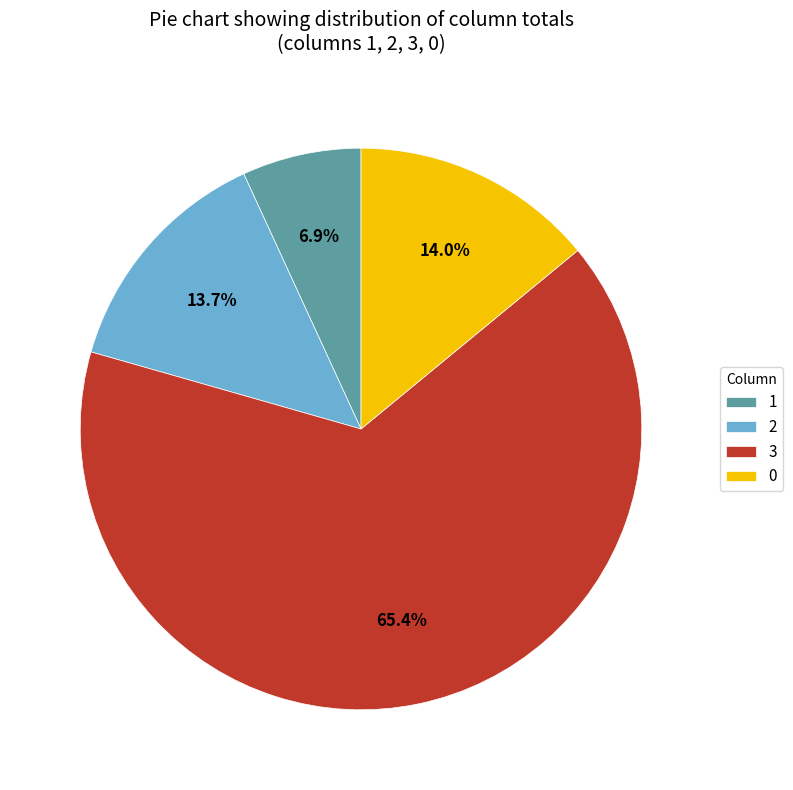

How many segments does this pie chart have?

4